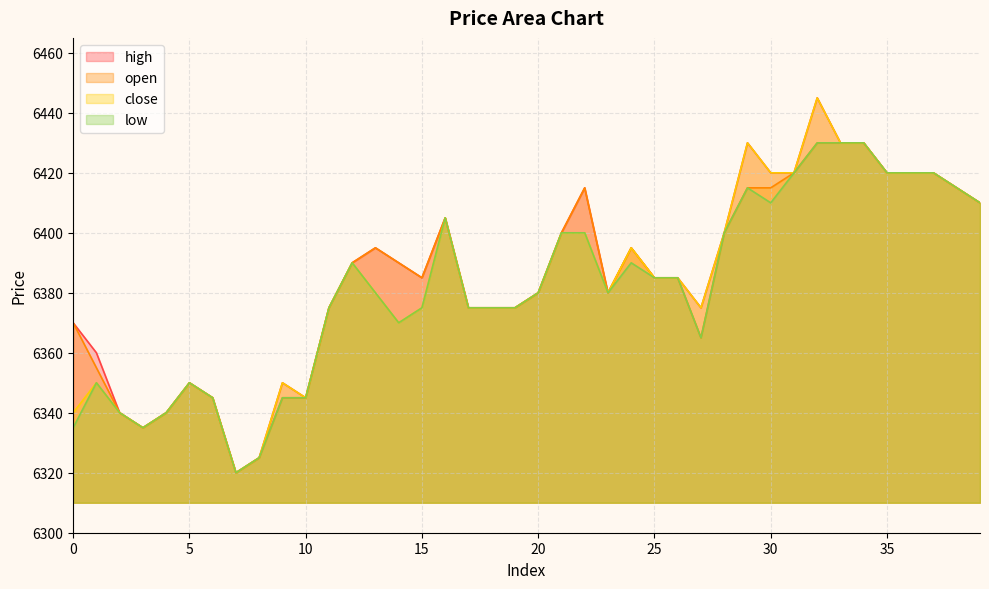

What are all the series names shown in the legend?

high, open, close, low